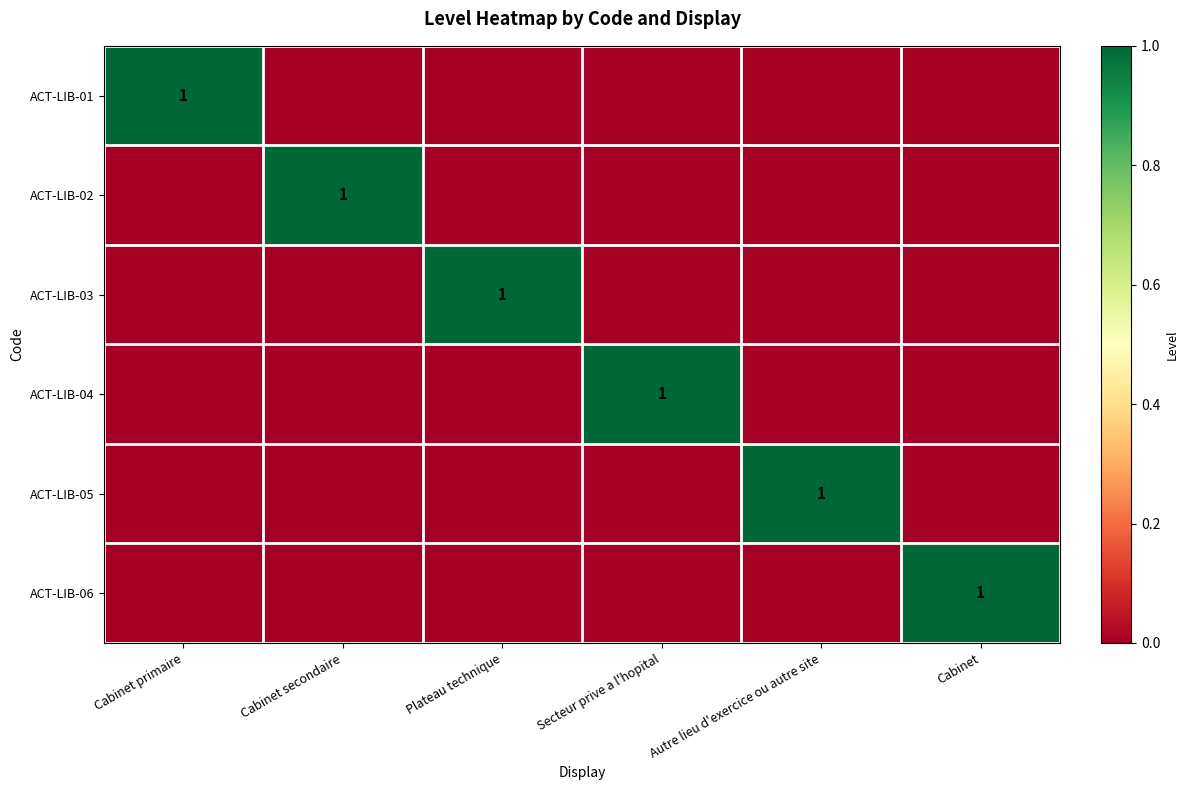

True or false: ACT-LIB-05 has a value of 2 at Autre lieu d'exercice ou autre site.

False